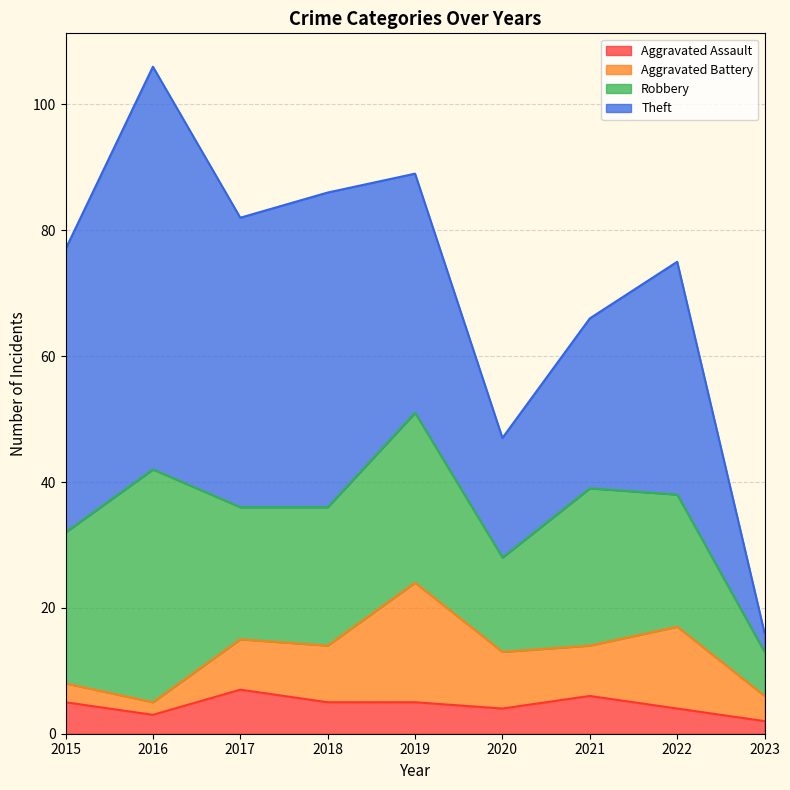

Which series has the widest spread of values?

Theft